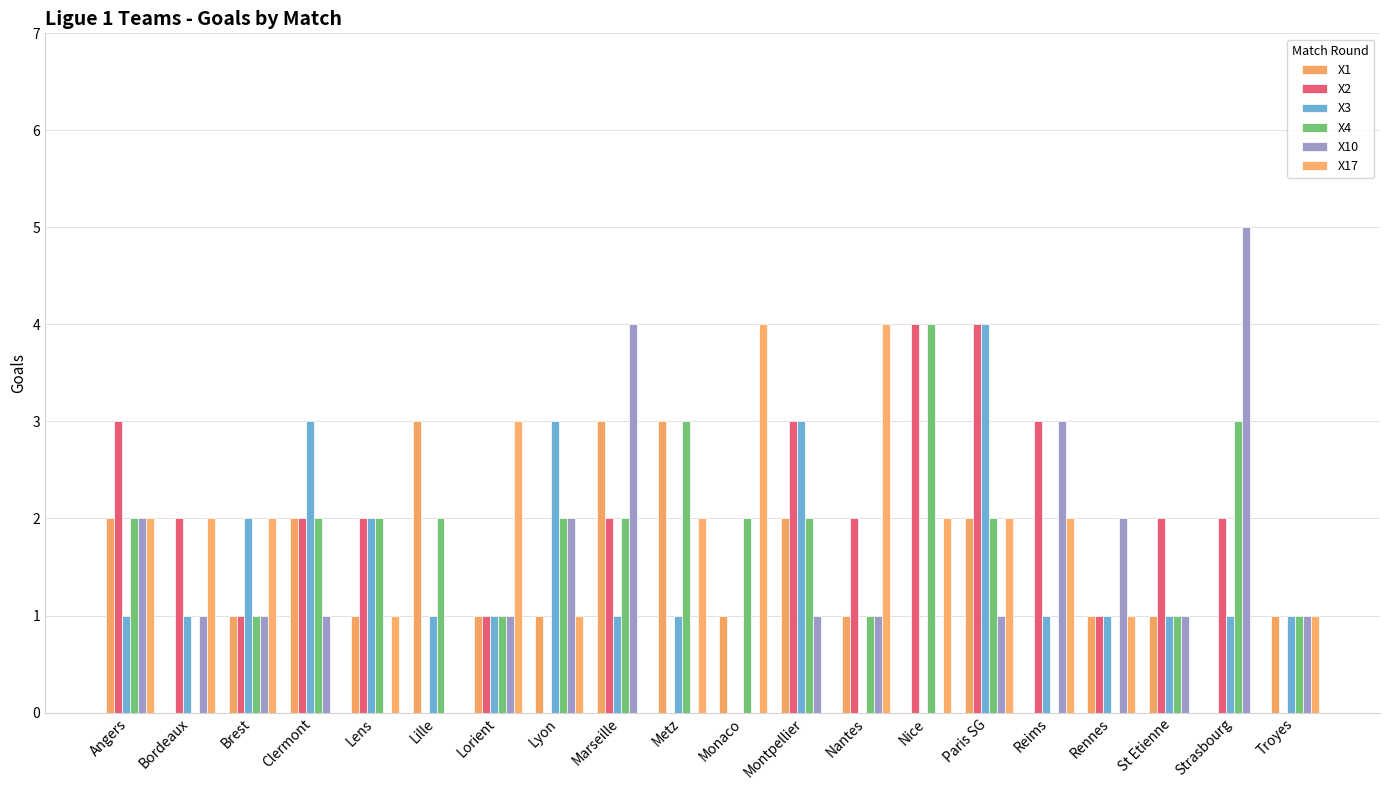

Reading left to right, transcribe all the data shown in this chart.

X1: Angers=2	Bordeaux=0	Brest=1	Clermont=2	Lens=1	Lille=3	Lorient=1	Lyon=1	Marseille=3	Metz=3	Monaco=1	Montpellier=2	Nantes=1	Nice=0	Paris SG=2	Reims=0	Rennes=1	St Etienne=1	Strasbourg=0	Troyes=1
X2: Angers=3	Bordeaux=2	Brest=1	Clermont=2	Lens=2	Lille=0	Lorient=1	Lyon=0	Marseille=2	Metz=0	Monaco=0	Montpellier=3	Nantes=2	Nice=4	Paris SG=4	Reims=3	Rennes=1	St Etienne=2	Strasbourg=2	Troyes=0
X3: Angers=1	Bordeaux=1	Brest=2	Clermont=3	Lens=2	Lille=1	Lorient=1	Lyon=3	Marseille=1	Metz=1	Monaco=0	Montpellier=3	Nantes=0	Nice=0	Paris SG=4	Reims=1	Rennes=1	St Etienne=1	Strasbourg=1	Troyes=1
X4: Angers=2	Bordeaux=0	Brest=1	Clermont=2	Lens=2	Lille=2	Lorient=1	Lyon=2	Marseille=2	Metz=3	Monaco=2	Montpellier=2	Nantes=1	Nice=4	Paris SG=2	Reims=0	Rennes=0	St Etienne=1	Strasbourg=3	Troyes=1
X10: Angers=2	Bordeaux=1	Brest=1	Clermont=1	Lens=0	Lille=0	Lorient=1	Lyon=2	Marseille=4	Metz=0	Monaco=0	Montpellier=1	Nantes=1	Nice=0	Paris SG=1	Reims=3	Rennes=2	St Etienne=1	Strasbourg=5	Troyes=1
X17: Angers=2	Bordeaux=2	Brest=2	Clermont=0	Lens=1	Lille=0	Lorient=3	Lyon=1	Marseille=0	Metz=2	Monaco=4	Montpellier=0	Nantes=4	Nice=2	Paris SG=2	Reims=2	Rennes=1	St Etienne=0	Strasbourg=0	Troyes=1